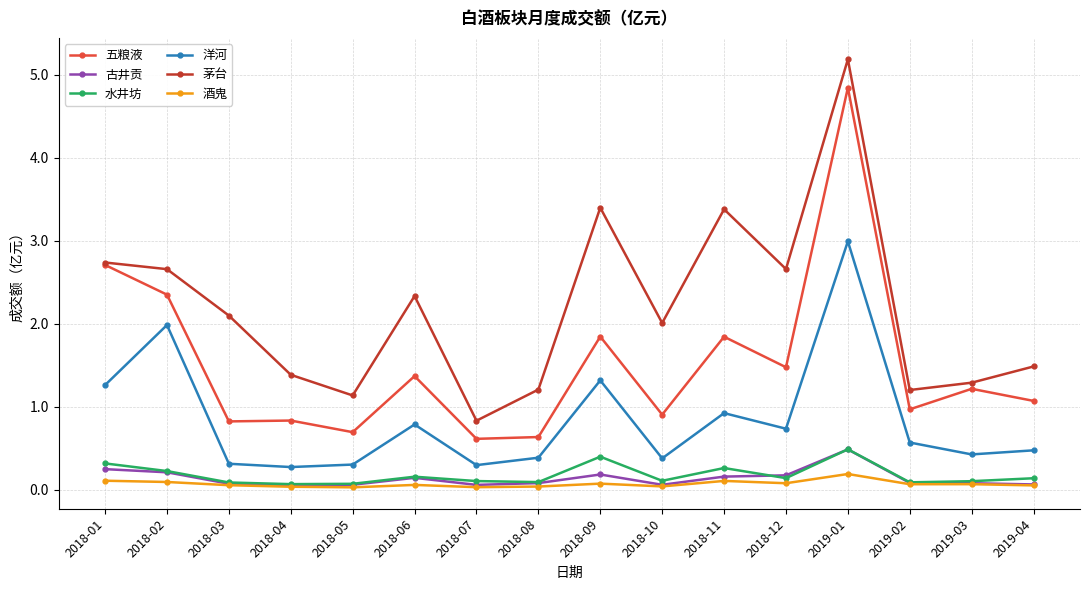

What is the lowest value of the 茅台 series?

0.8